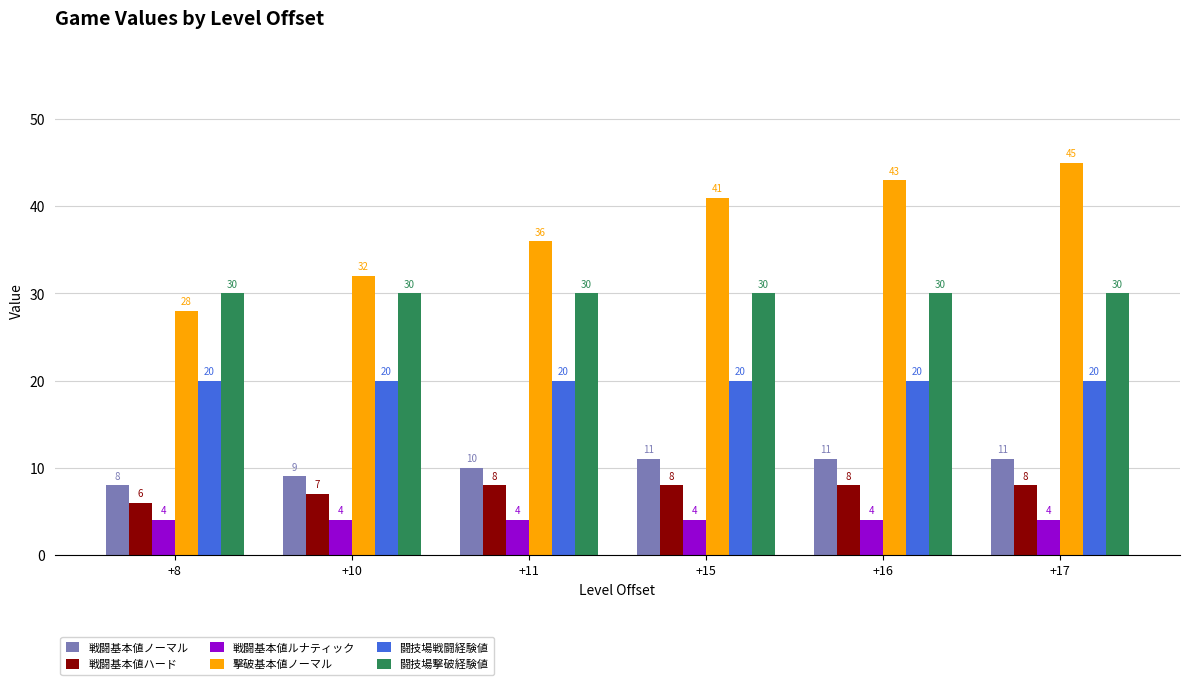

At which category is the sum across all series the highest?

+17